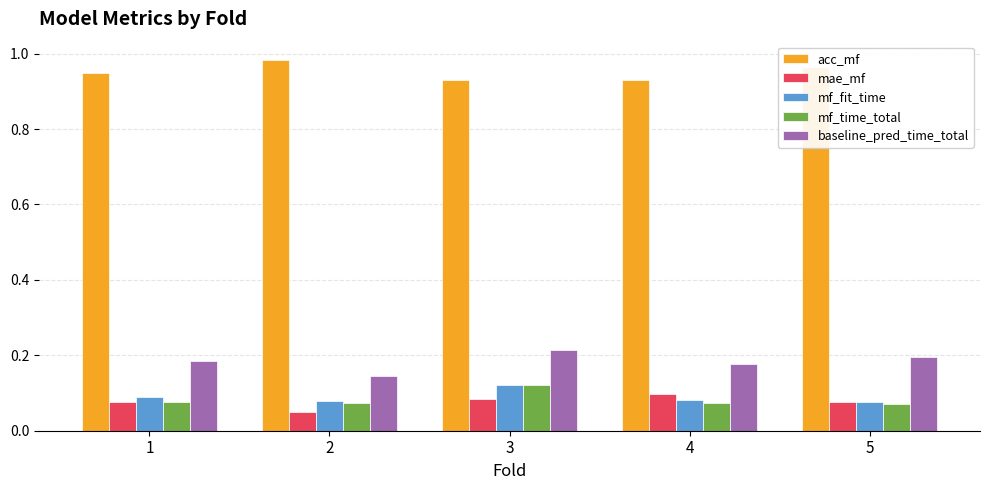

At how many categories does at least one series exceed 0?

5